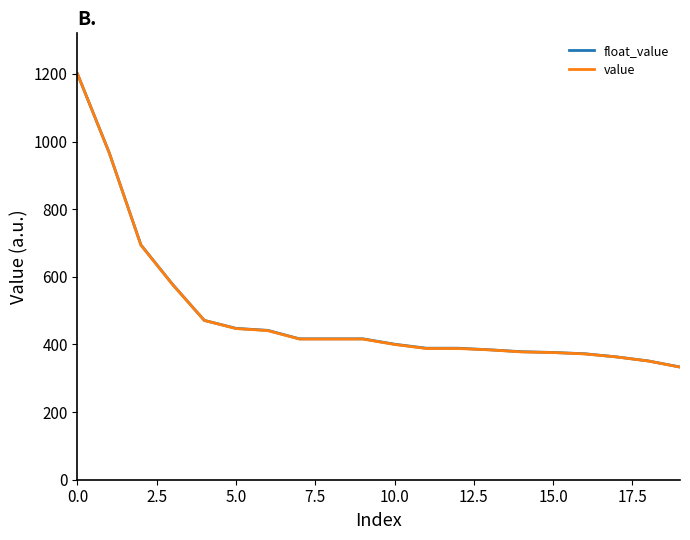

What is the greatest value displayed?

1200.0